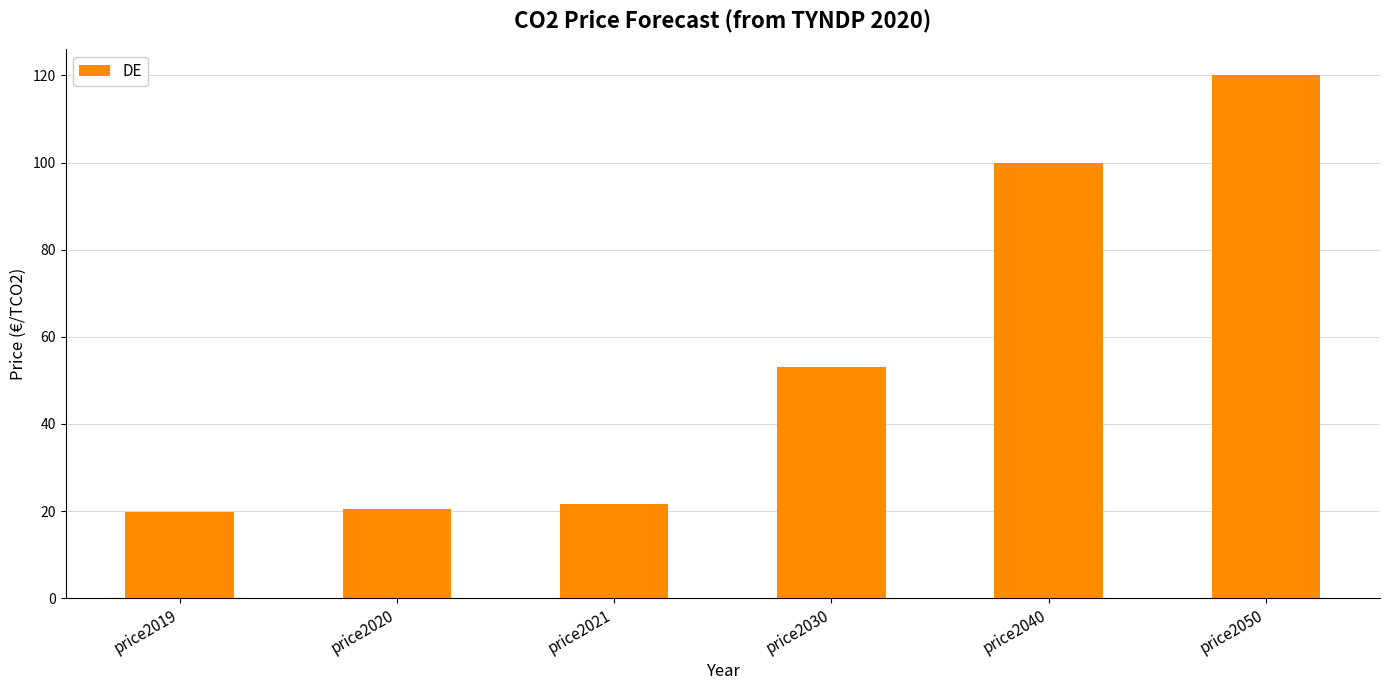

What is the sum of the values at price2020 and price2040?

120.4